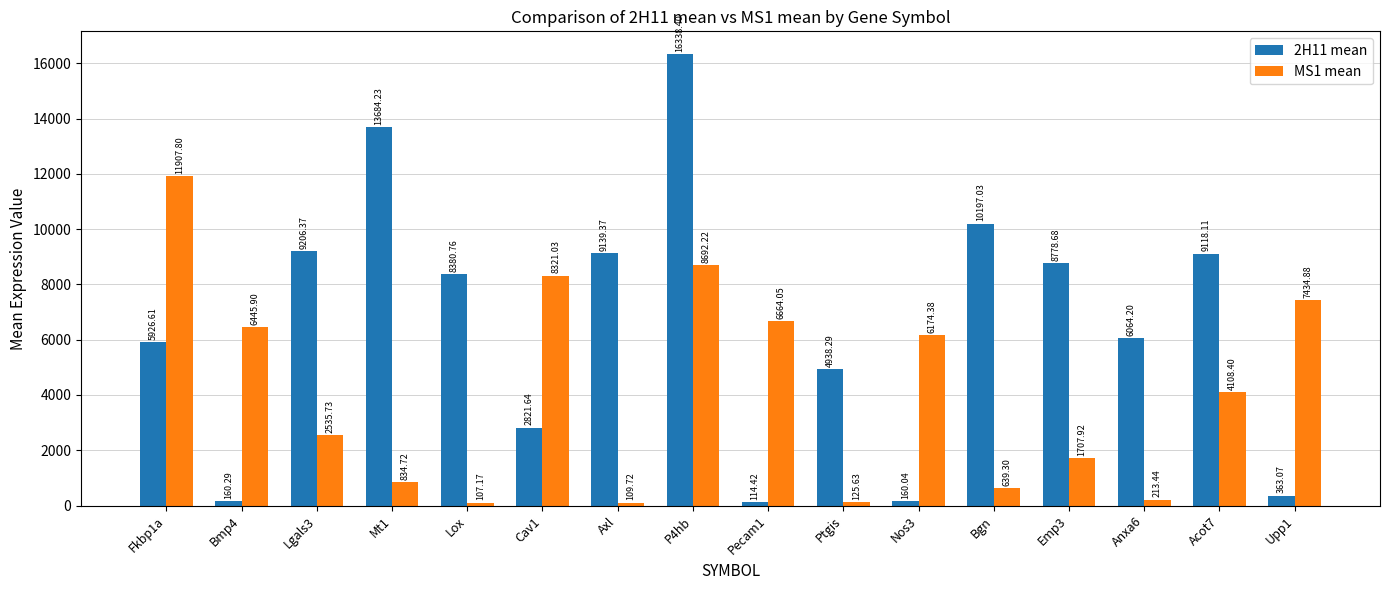

What is the total value across all series at Nos3?

6334.4